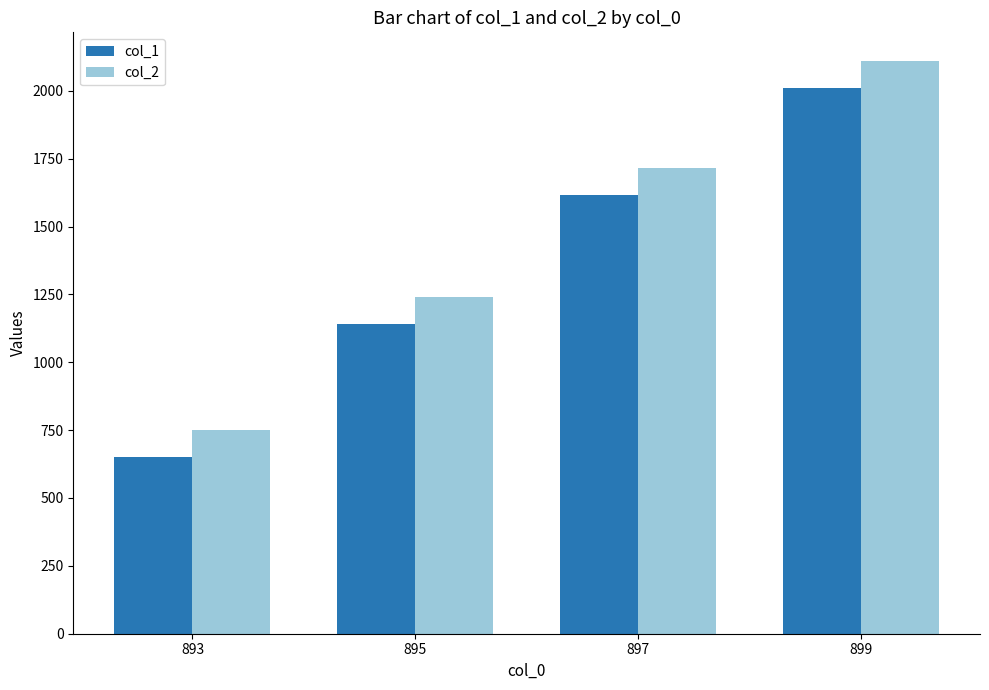

What is the difference between the highest and lowest values at 895?

100